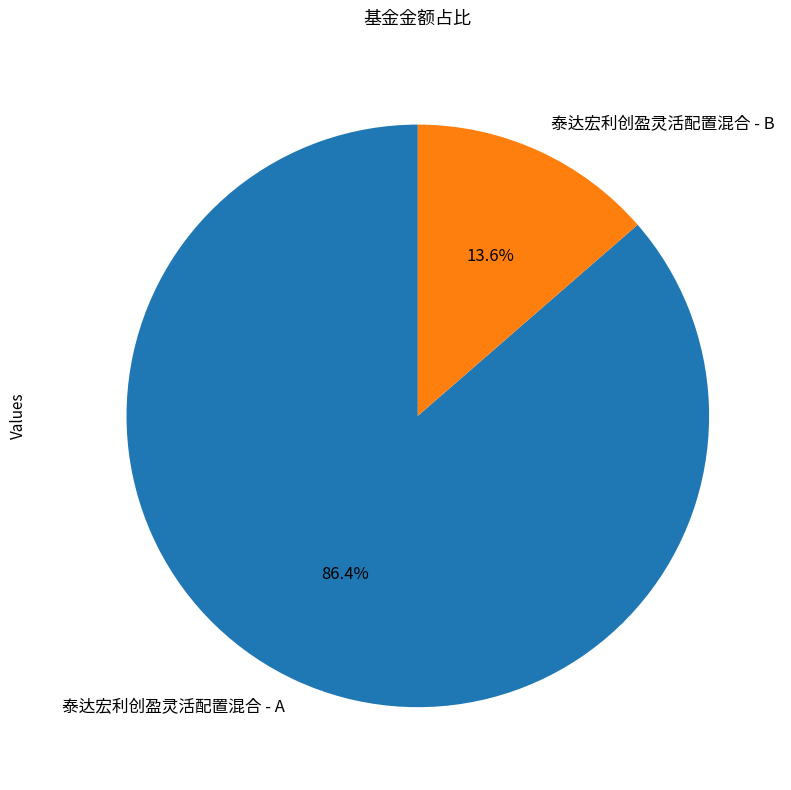

To the nearest percent, what percentage of the pie is 泰达宏利创盈灵活配置混合 - B?

14%